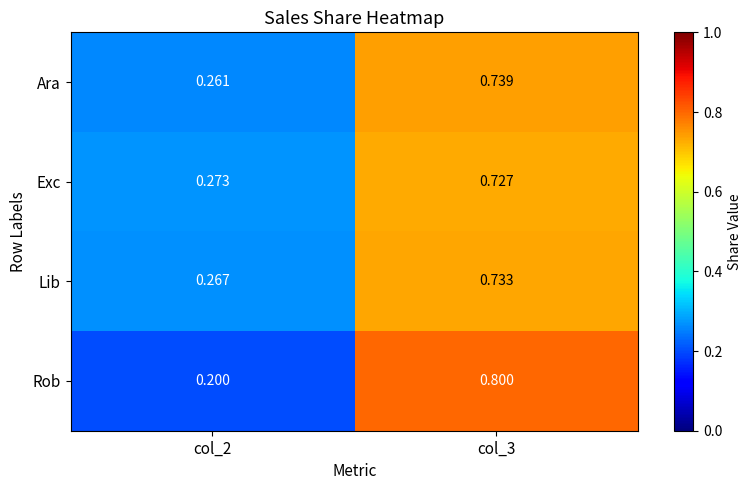

Is the value of Rob at col_3 greater than the value of Ara at col_2?

Yes